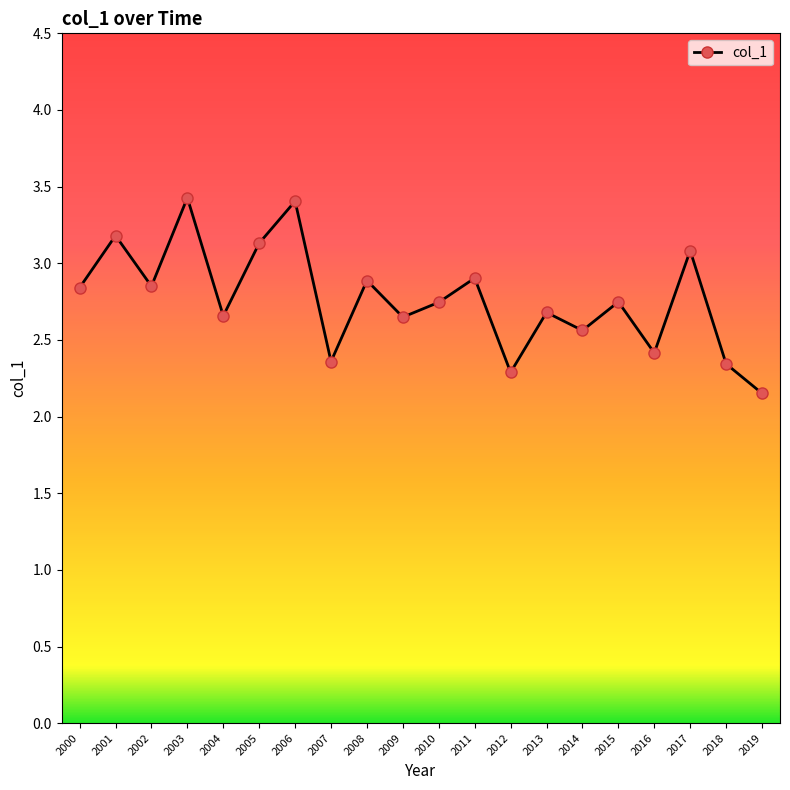

At which category does the data reach its first local peak?

2001